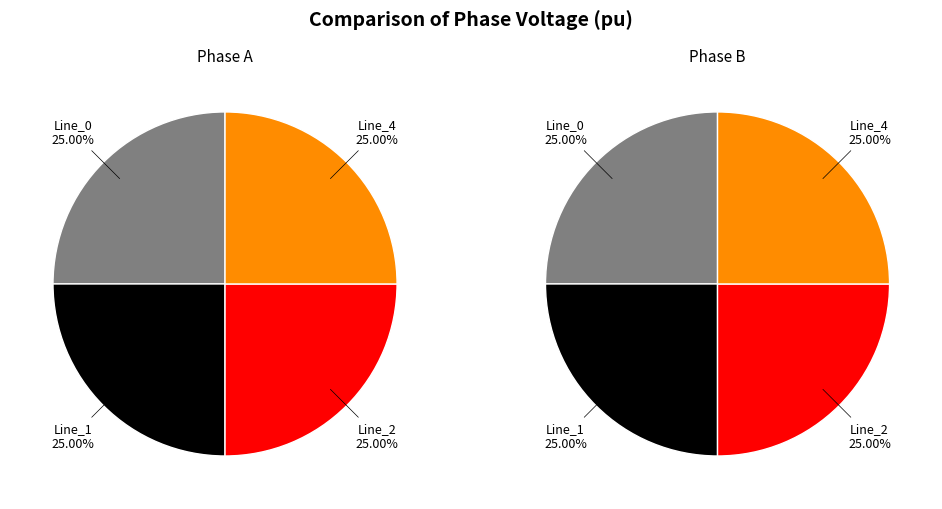

To the nearest percent, what is the combined percentage of Line_0 and Line_1?

50%